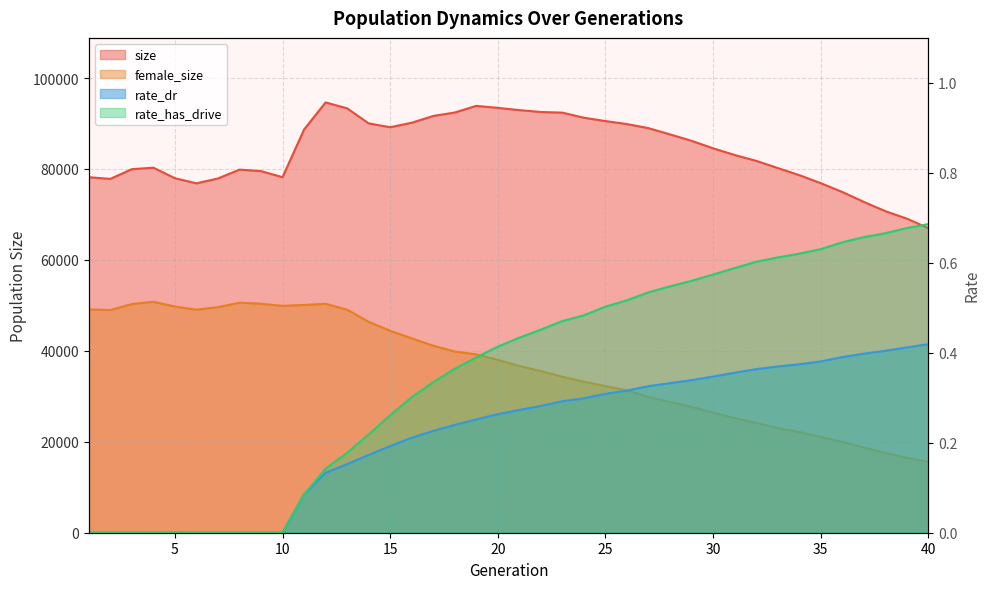

Reading left to right, transcribe all the data shown in this chart.

size: 1=78186.0	2=77815.0	3=79953.0	4=80274.0	5=77966.0	6=76839.0	7=77908.0	8=79853.0	9=79530.0	10=78185.0	11=88677.0	12=94631.0	13=93336.0	14=90022.0	15=89180.0	16=90165.0	17=91654.0	18=92415.0	19=93876.0	20=93436.0	21=92943.0	22=92526.0	23=92389.0	24=91261.0	25=90533.0	26=89871.0	27=88974.0	28=87600.0	29=86189.0	30=84540.0	31=83077.0	32=81786.0	33=80212.0	34=78651.0	35=76874.0	36=74939.0	37=72762.0	38=70722.0	39=69077.0	40=66979.0
female_size: 1=49099.0	2=48973.0	3=50291.0	4=50790.0	5=49741.0	6=49053.0	7=49604.0	8=50593.0	9=50364.0	10=49886.0	11=50093.0	12=50345.0	13=49050.0	14=46392.0	15=44403.0	16=42751.0	17=41126.0	18=39848.0	19=39229.0	20=38010.0	21=36674.0	22=35551.0	23=34302.0	24=33218.0	25=32231.0	26=31310.0	27=29861.0	28=28751.0	29=27695.0	30=26396.0	31=25229.0	32=24157.0	33=23041.0	34=22157.0	35=21079.0	36=19996.0	37=18750.0	38=17567.0	39=16477.0	40=15564.0
rate_dr: 1=0.0	2=0.0	3=0.0	4=0.0	5=0.0	6=0.0	7=0.0	8=0.0	9=0.0	10=0.0	11=0.1	12=0.1	13=0.2	14=0.2	15=0.2	16=0.2	17=0.2	18=0.2	19=0.3	20=0.3	21=0.3	22=0.3	23=0.3	24=0.3	25=0.3	26=0.3	27=0.3	28=0.3	29=0.3	30=0.3	31=0.4	32=0.4	33=0.4	34=0.4	35=0.4	36=0.4	37=0.4	38=0.4	39=0.4	40=0.4
rate_has_drive: 1=0.0	2=0.0	3=0.0	4=0.0	5=0.0	6=0.0	7=0.0	8=0.0	9=0.0	10=0.0	11=0.1	12=0.1	13=0.2	14=0.2	15=0.3	16=0.3	17=0.3	18=0.4	19=0.4	20=0.4	21=0.4	22=0.5	23=0.5	24=0.5	25=0.5	26=0.5	27=0.5	28=0.5	29=0.6	30=0.6	31=0.6	32=0.6	33=0.6	34=0.6	35=0.6	36=0.6	37=0.7	38=0.7	39=0.7	40=0.7